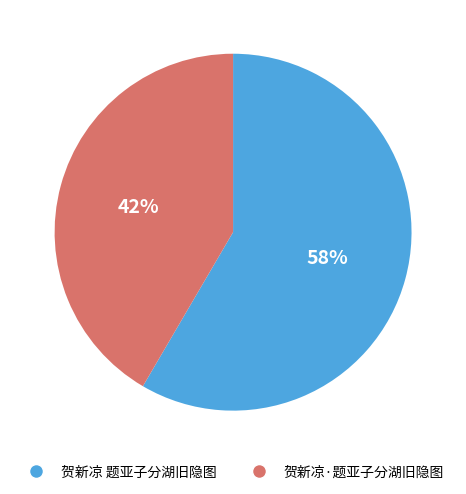

To the nearest percent, what is the average slice percentage?

50%